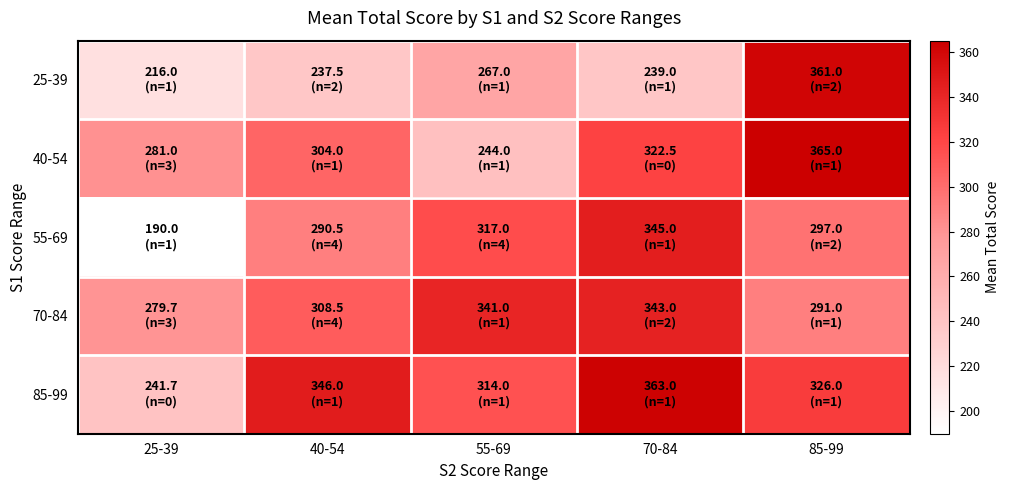

Reading left to right, what are all the values shown in this chart?

25-39: 25-39=216.0	40-54=237.5	55-69=267.0	70-84=239.0	85-99=361.0
40-54: 25-39=281.0	40-54=304.0	55-69=244.0	70-84=322.5	85-99=365.0
55-69: 25-39=190.0	40-54=290.5	55-69=317.0	70-84=345.0	85-99=297.0
70-84: 25-39=279.7	40-54=308.5	55-69=341.0	70-84=343.0	85-99=291.0
85-99: 25-39=241.7	40-54=346.0	55-69=314.0	70-84=363.0	85-99=326.0